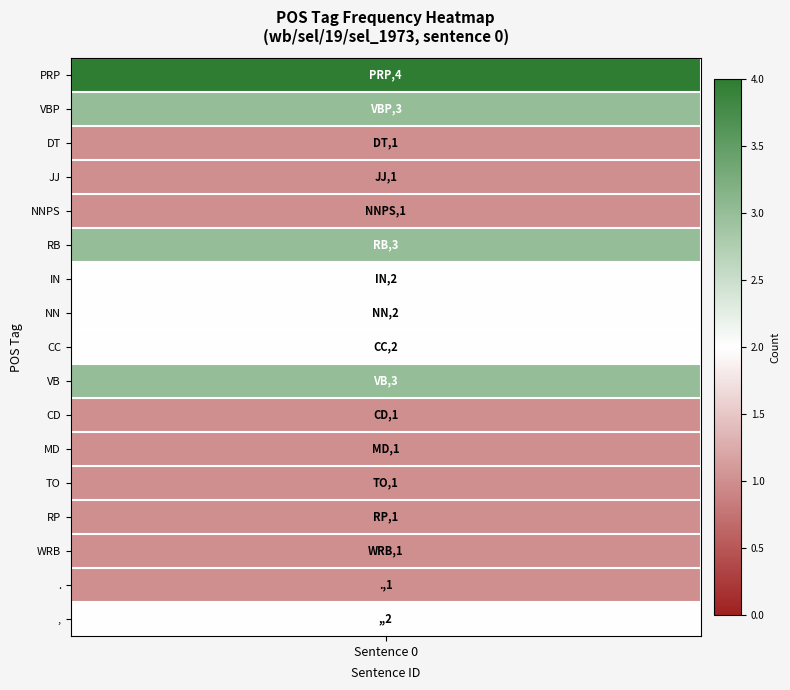

What is the sum of all RP values?

1